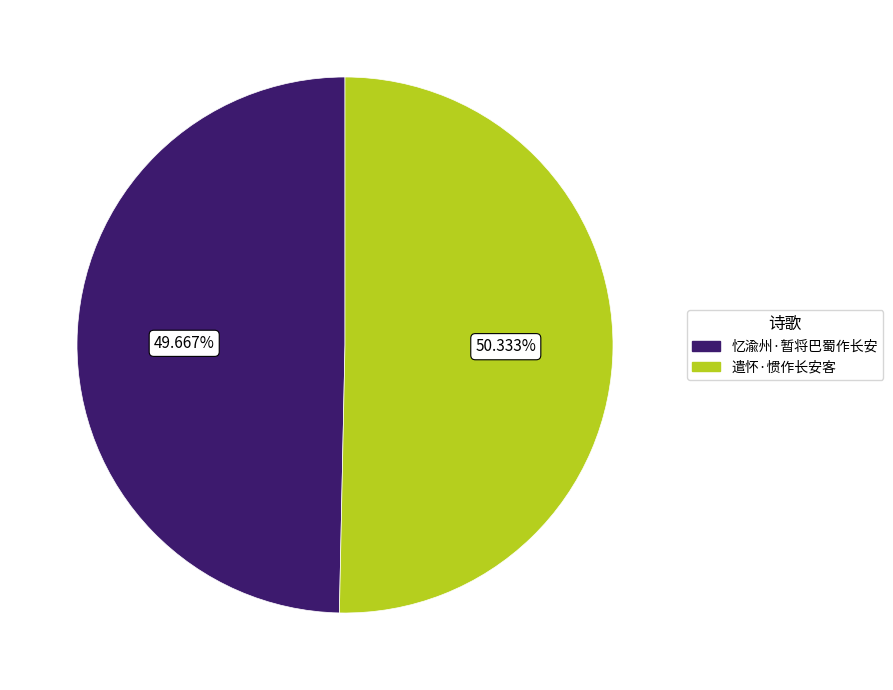

What is the ratio of the value at 忆渝州·暂将巴蜀作长安 to the value at 遣怀·惯作长安客?

1.0